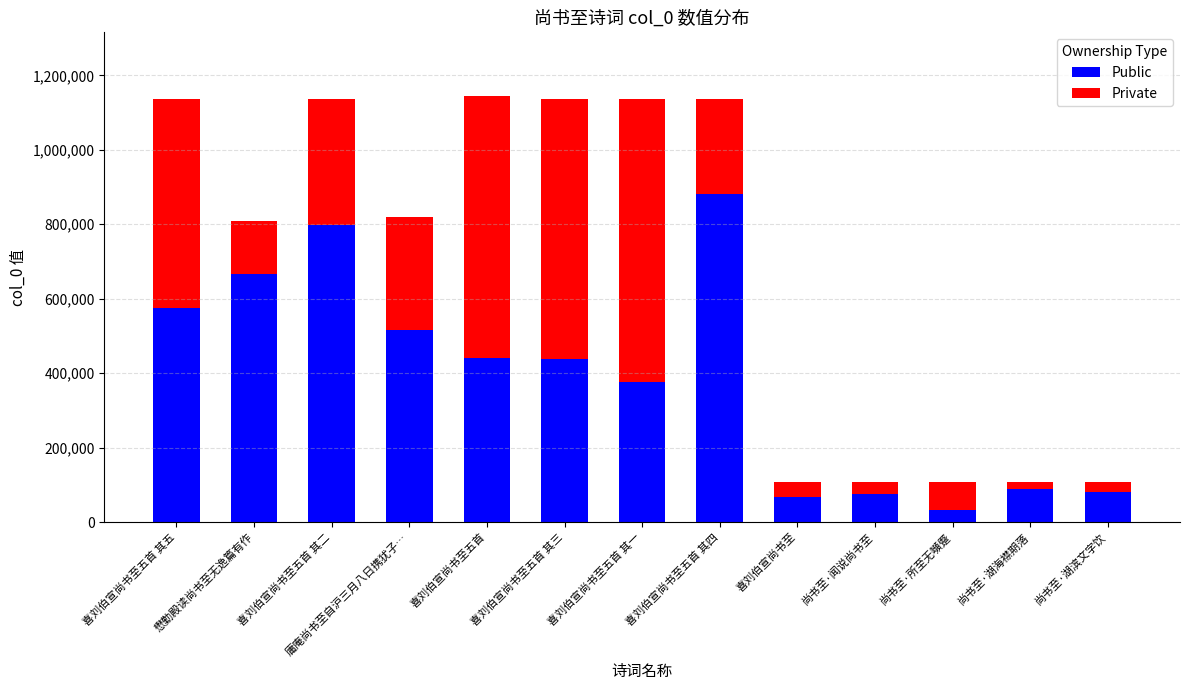

Which category has the lowest value in the Public series?

尚书至·所至无嚬蹙